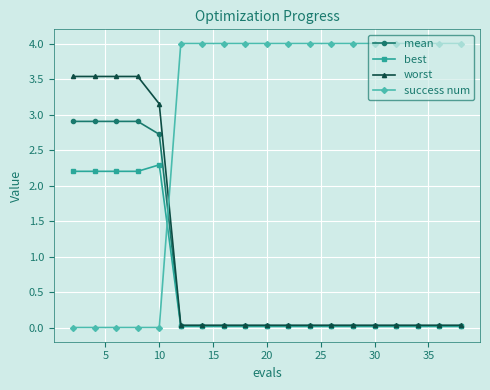

Which series has the widest spread of values?

success num